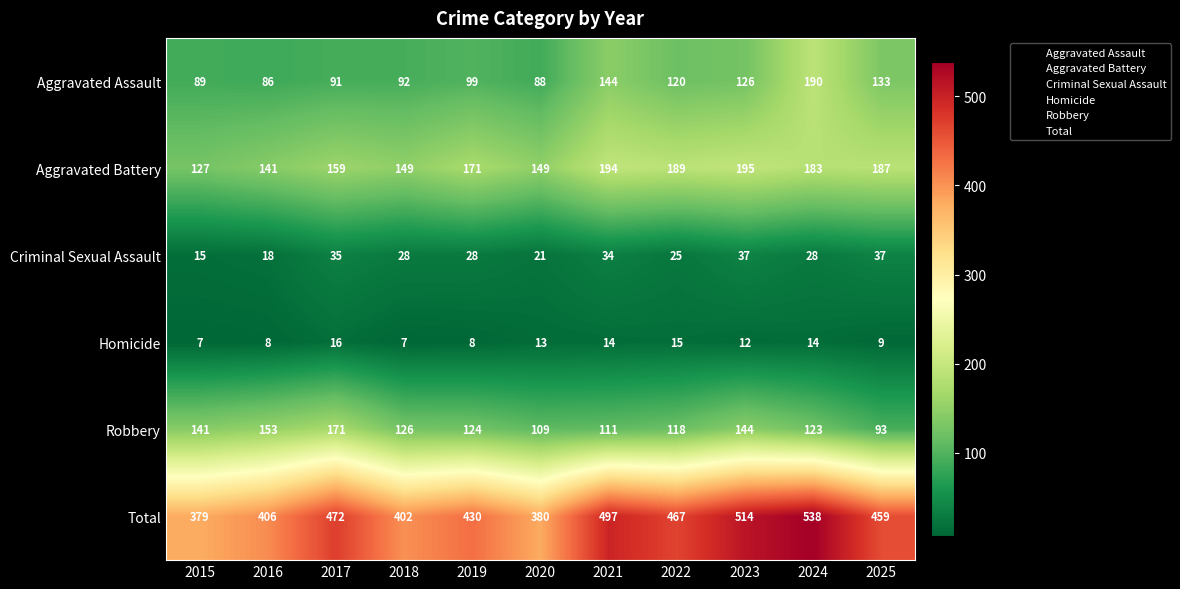

Count the Homicide values in the range 8 to 14.

7